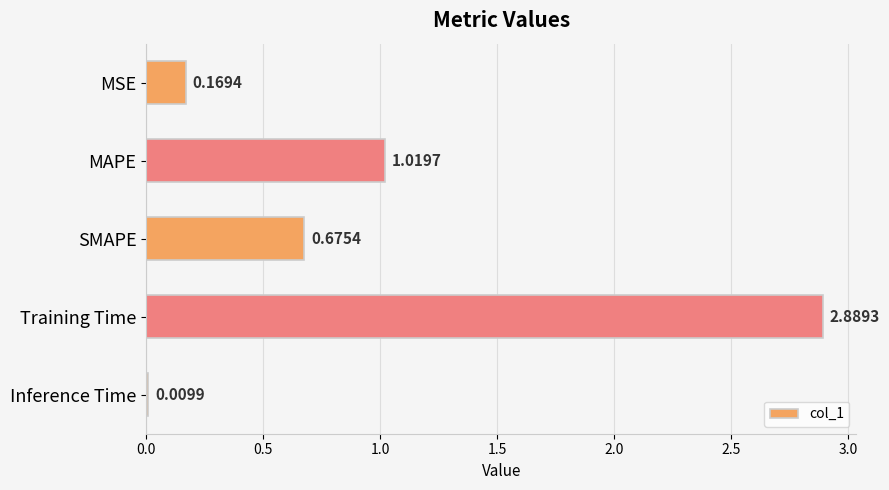

What is the difference between the maximum and minimum values?

2.9